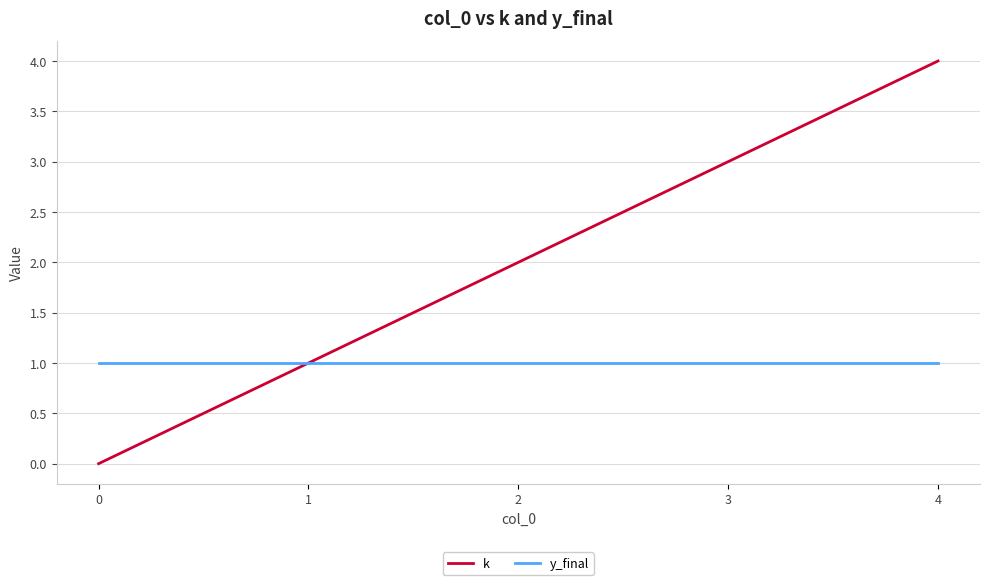

Rank the categories by k value from highest to lowest.

4, 3, 2, 1, 0